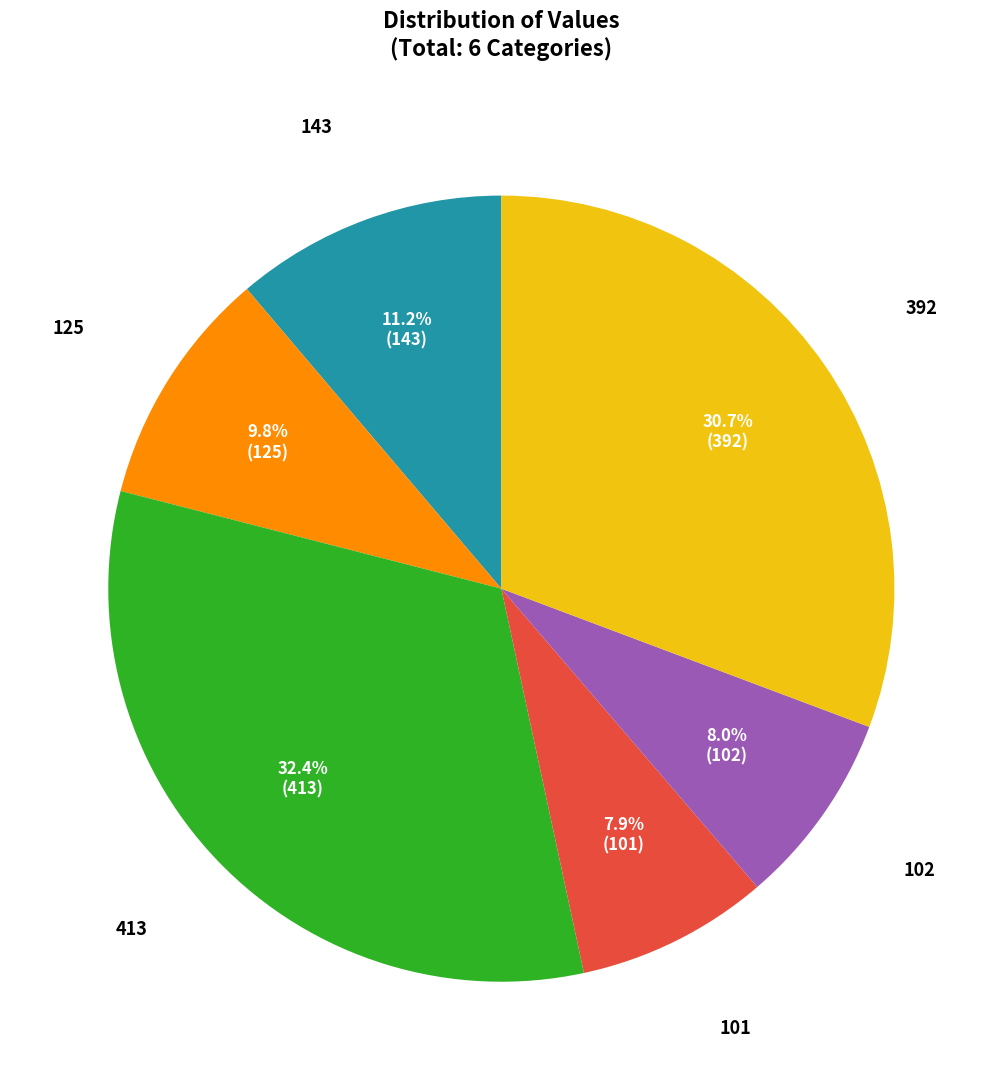

How many slices are in this pie chart?

6